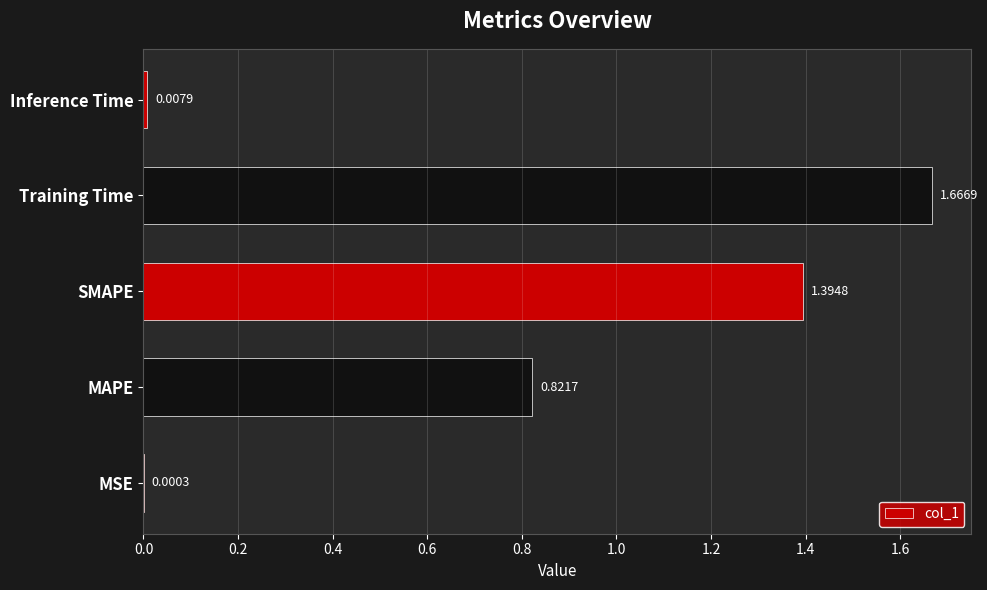

What is the change in value from MAPE to Training Time?

+0.8